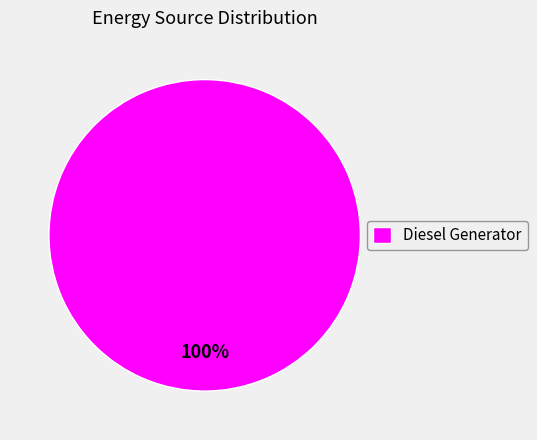

What percentage is the Diesel Generator slice, to the nearest percent?

100%